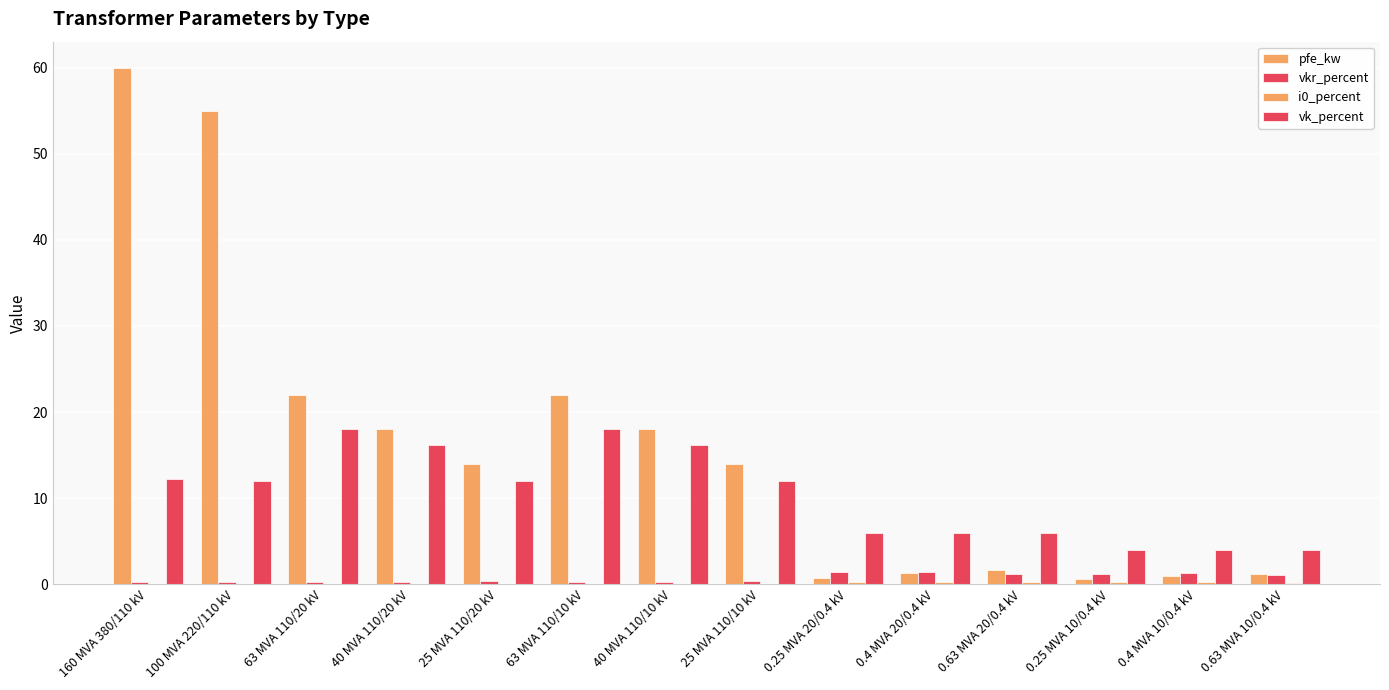

At how many categories does at least one series exceed 14?

6